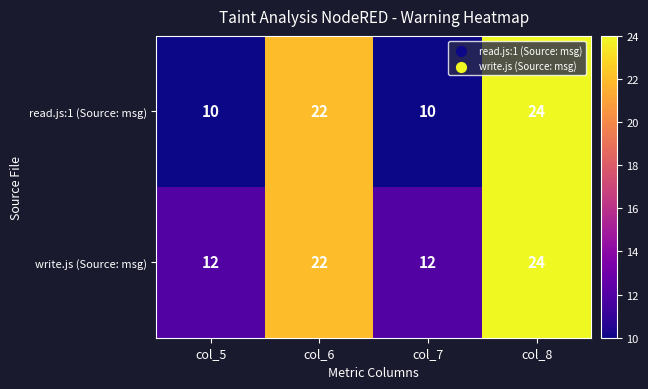

The read.js:1 (Source: msg) series shows 32 at col_6. True or false?

False